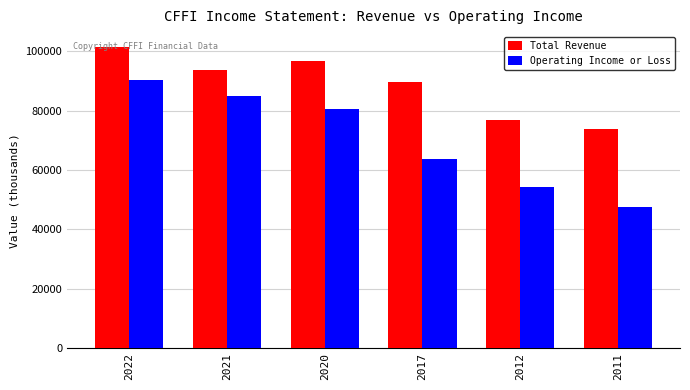

Reading right to left, transcribe all the data shown in this chart.

Total Revenue: 2011=73800	2012=77000	2017=89600	2020=96900	2021=93700	2022=101400
Operating Income or Loss: 2011=47700	2012=54400	2017=63600	2020=80500	2021=84800	2022=90300